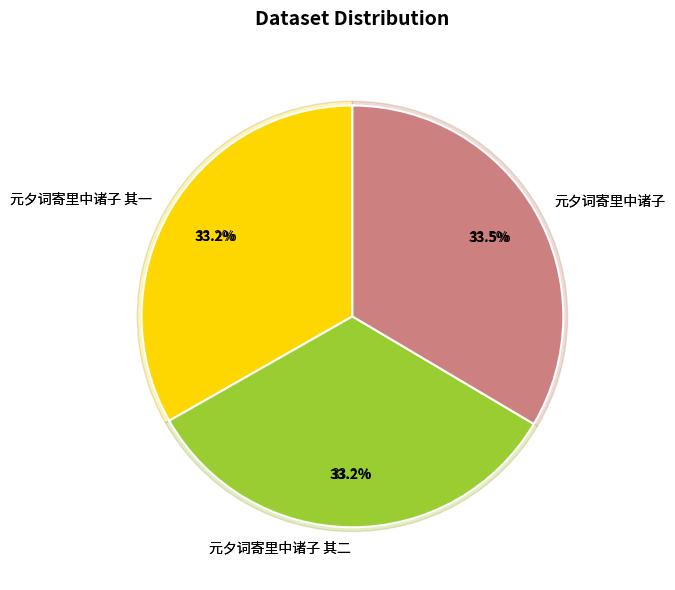

What is the change in value from 元夕词寄里中诸子 其二 to 元夕词寄里中诸子?

+6815